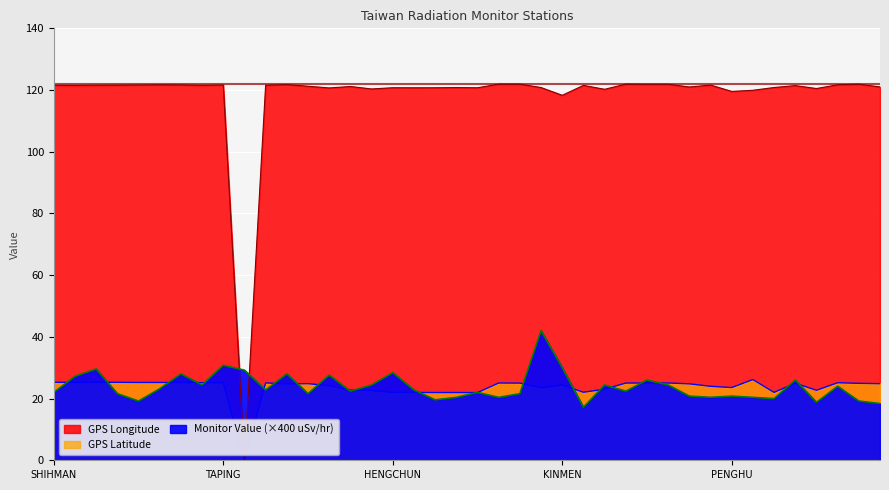

How many values in the GPS Longitude series exceed 121?

24